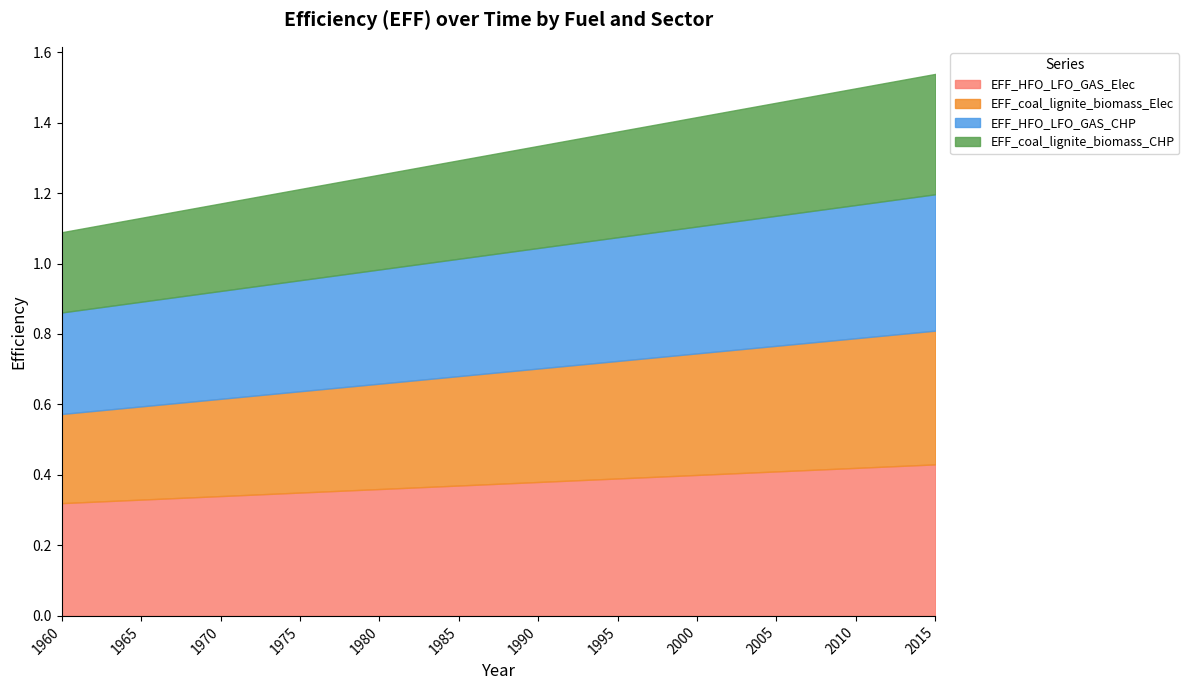

True or false: EFF_HFO_LFO_GAS_Elec and EFF_coal_lignite_biomass_Elec cross at least once.

False